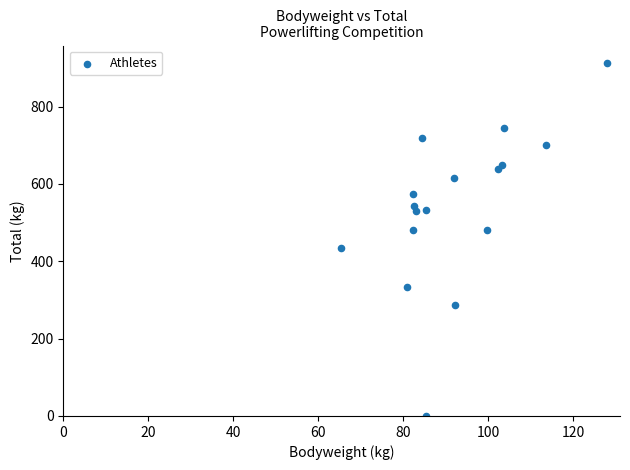

What is the range of Y values (max minus min)?

912.5